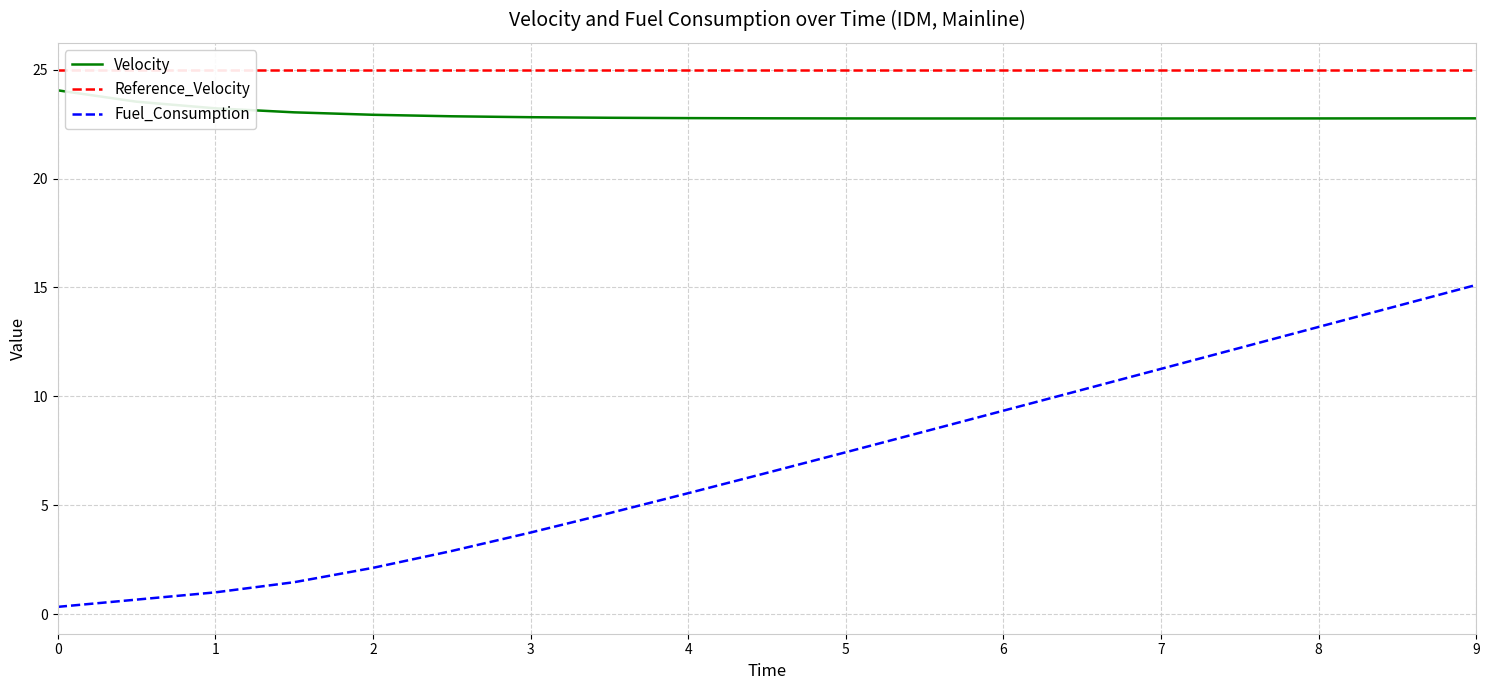

True or false: Velocity and Fuel_Consumption intersect in this chart.

False